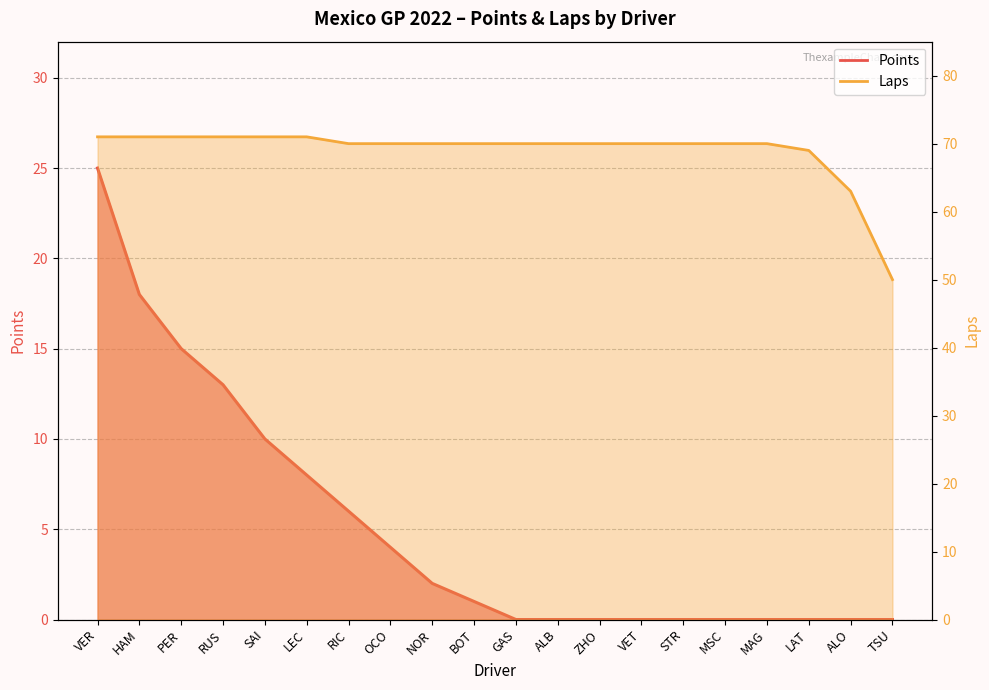

Which series has the widest spread of values?

Points